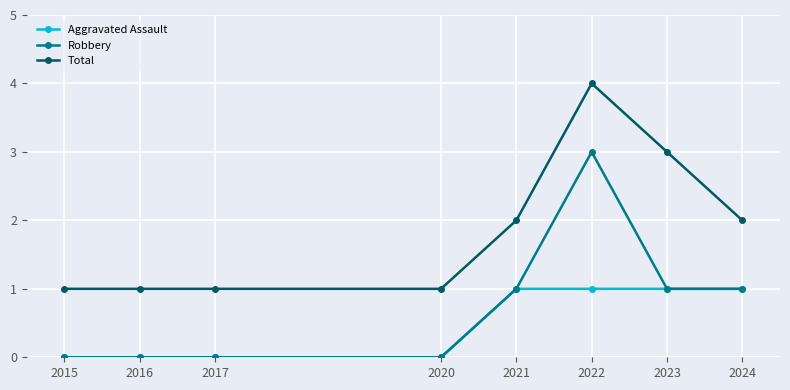

At which category is the sum across all series the highest?

2022